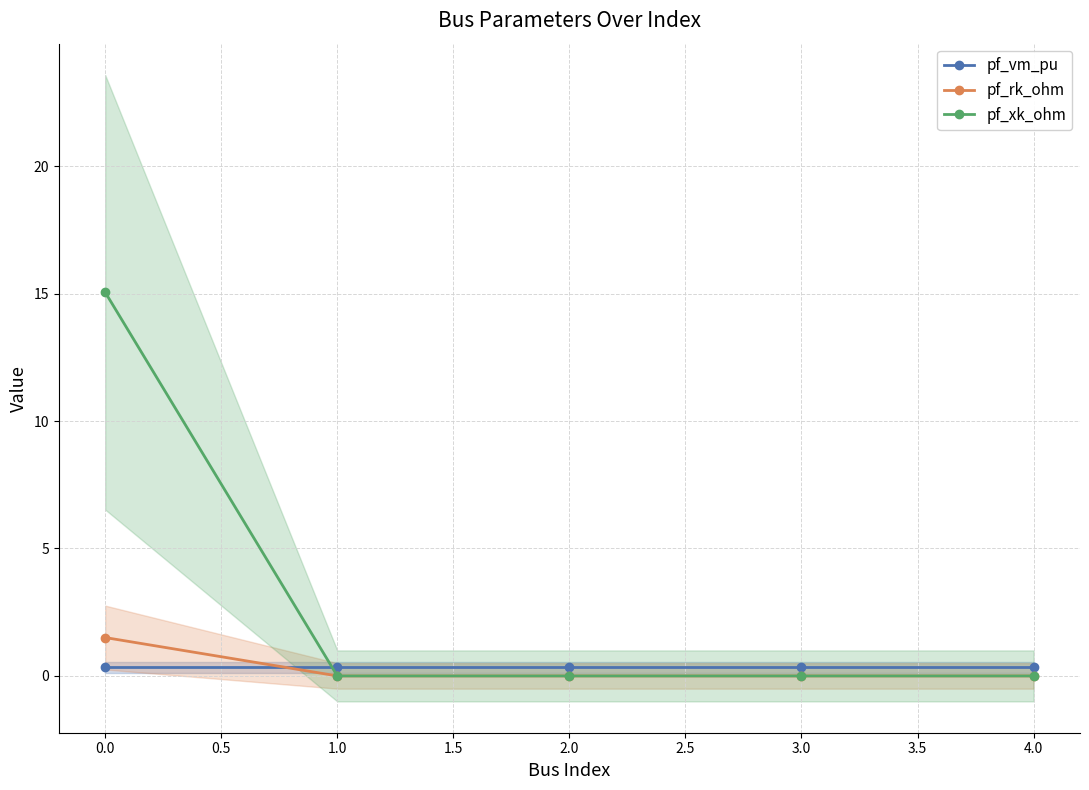

Is this an area chart (filled region under the line)?

No